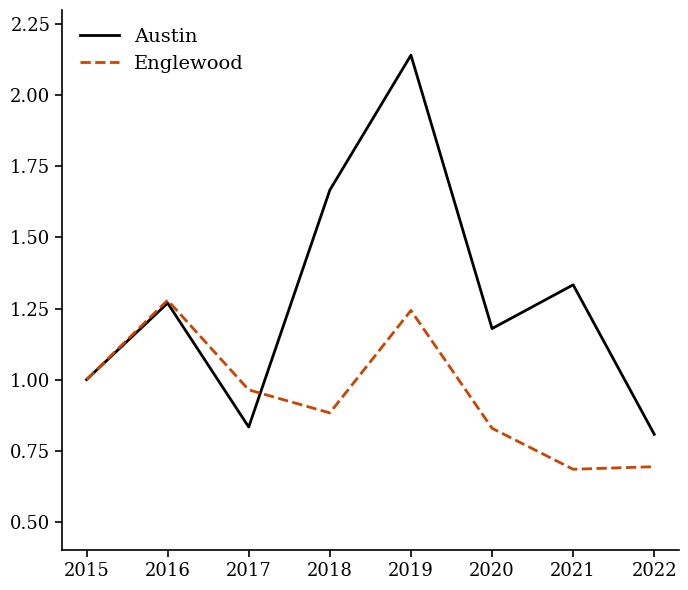

What is the minimum value shown in the chart?

0.7